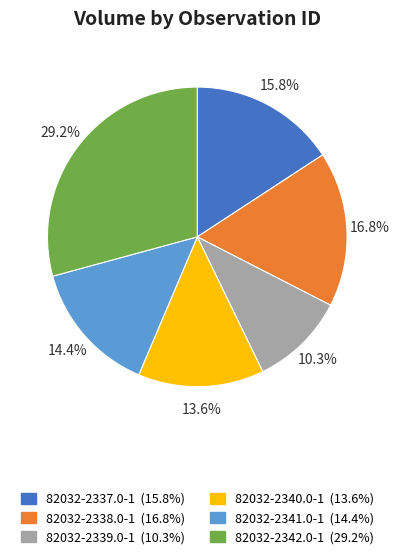

Between 82032-2339.0-1 and 82032-2341.0-1, which is larger?

82032-2341.0-1